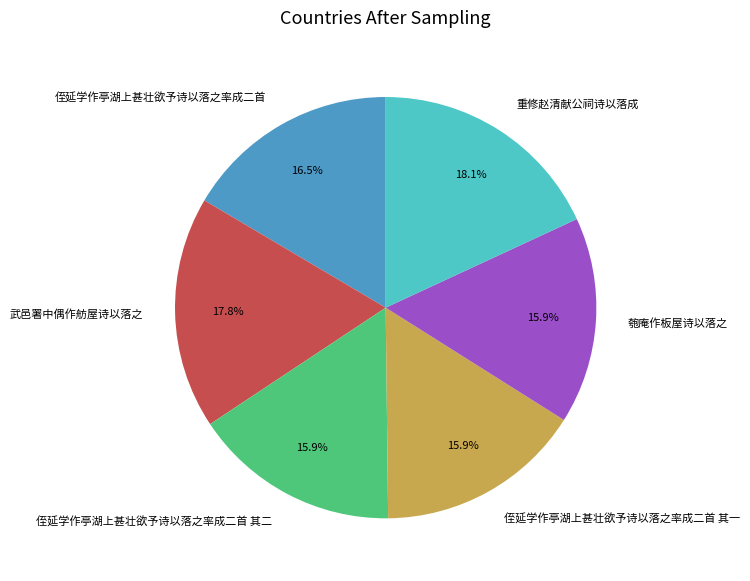

How many segments does this pie chart have?

6